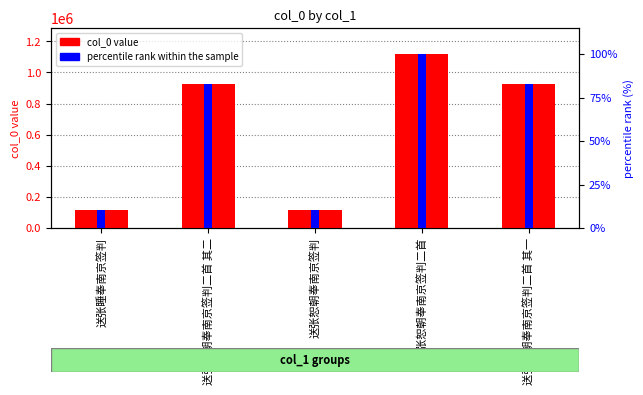

What is the value of the col_0 bar at the 1st from the left?

118112.0